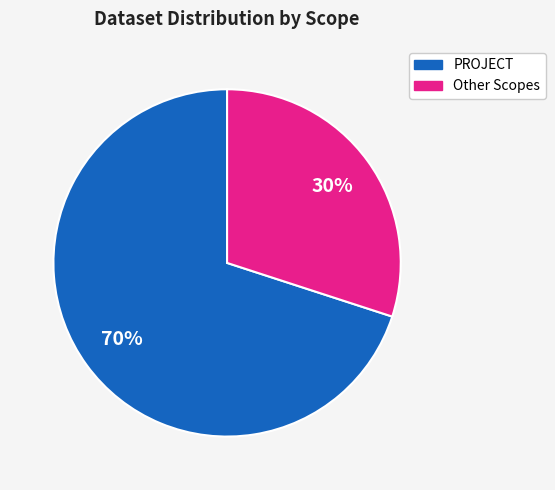

Does any single category account for the majority?

Yes